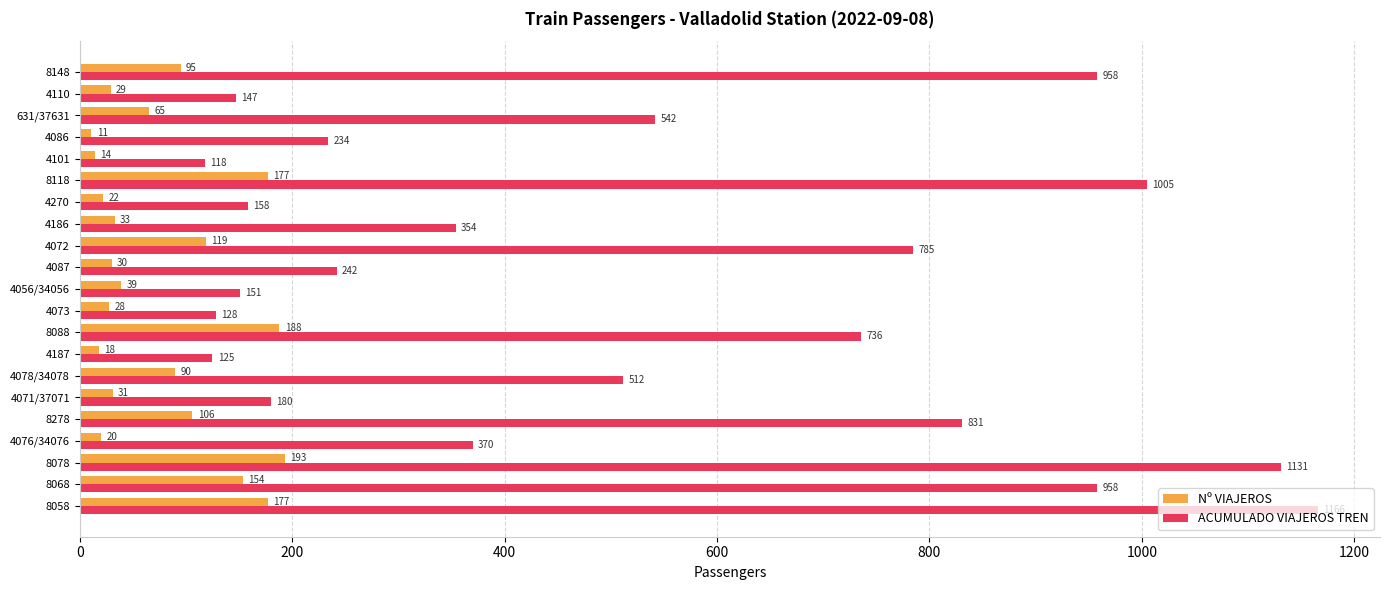

The Nº VIAJEROS series shows 90 at 4078/34078. True or false?

True